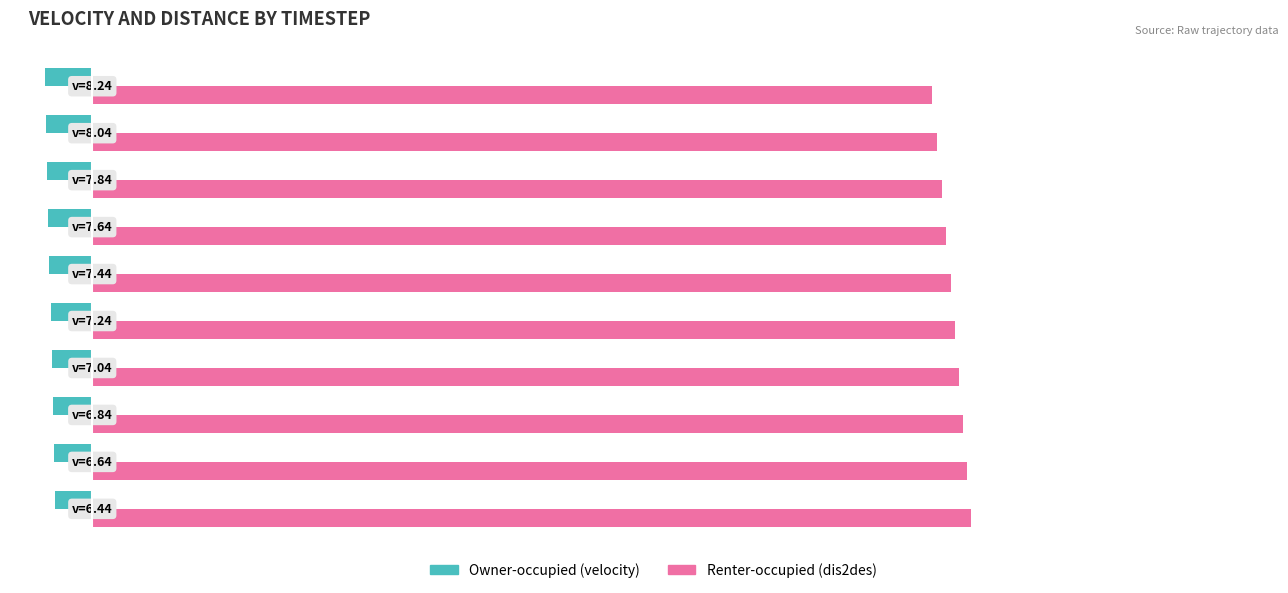

How many data points does each series have?

10